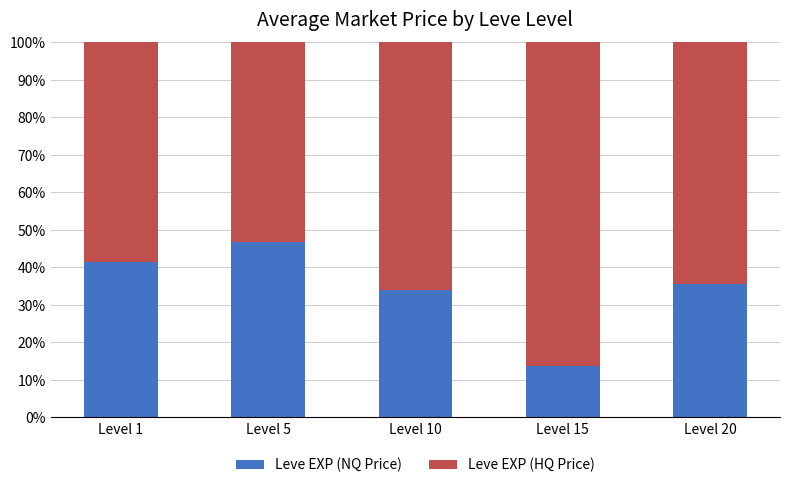

The Leve EXP (HQ Price) series shows 0.7 at Level 5. True or false?

False